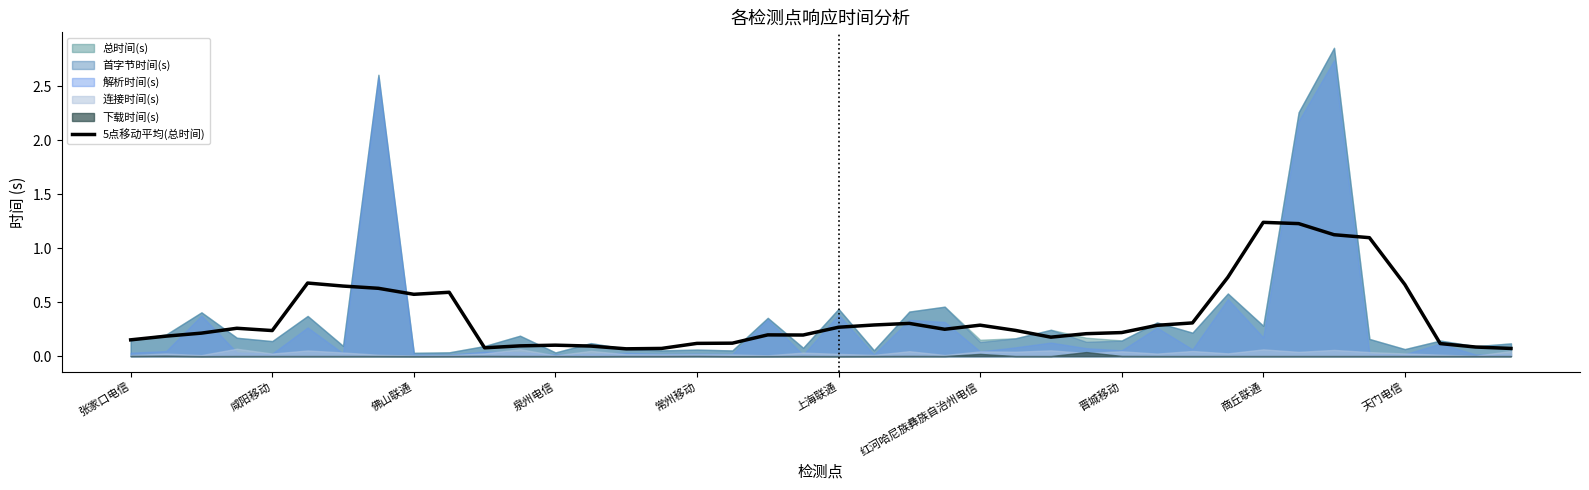

Count the number of categories in the chart.

40